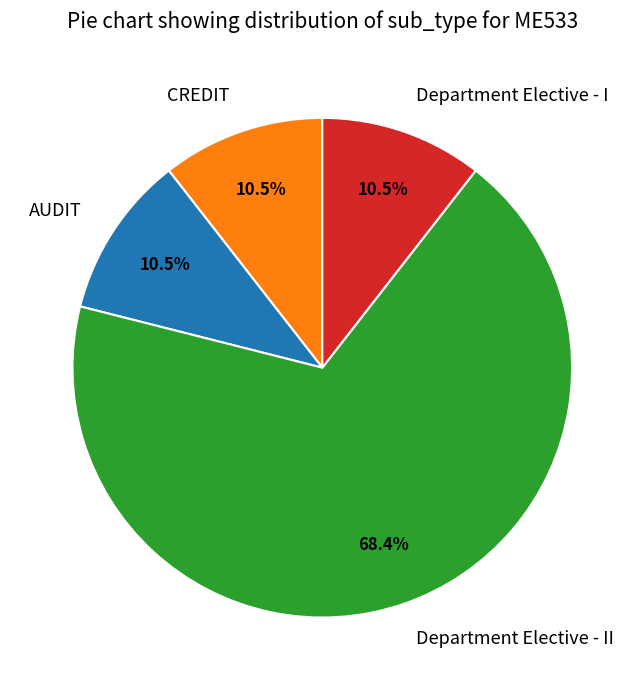

Between CREDIT and Department Elective - II, which is larger?

Department Elective - II